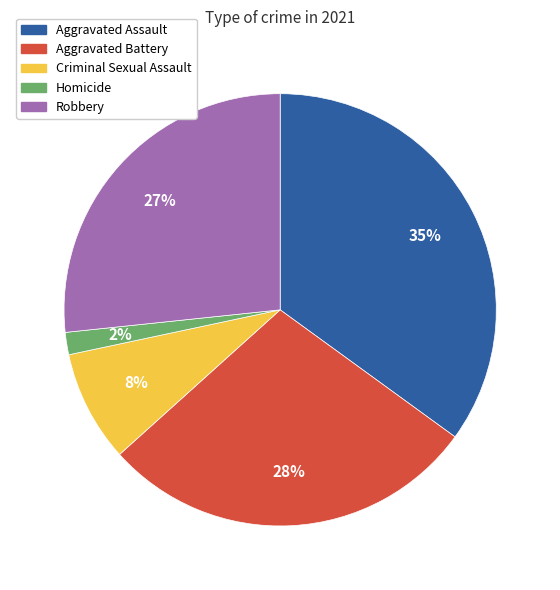

Which has a higher value, Aggravated Battery or Robbery?

Aggravated Battery